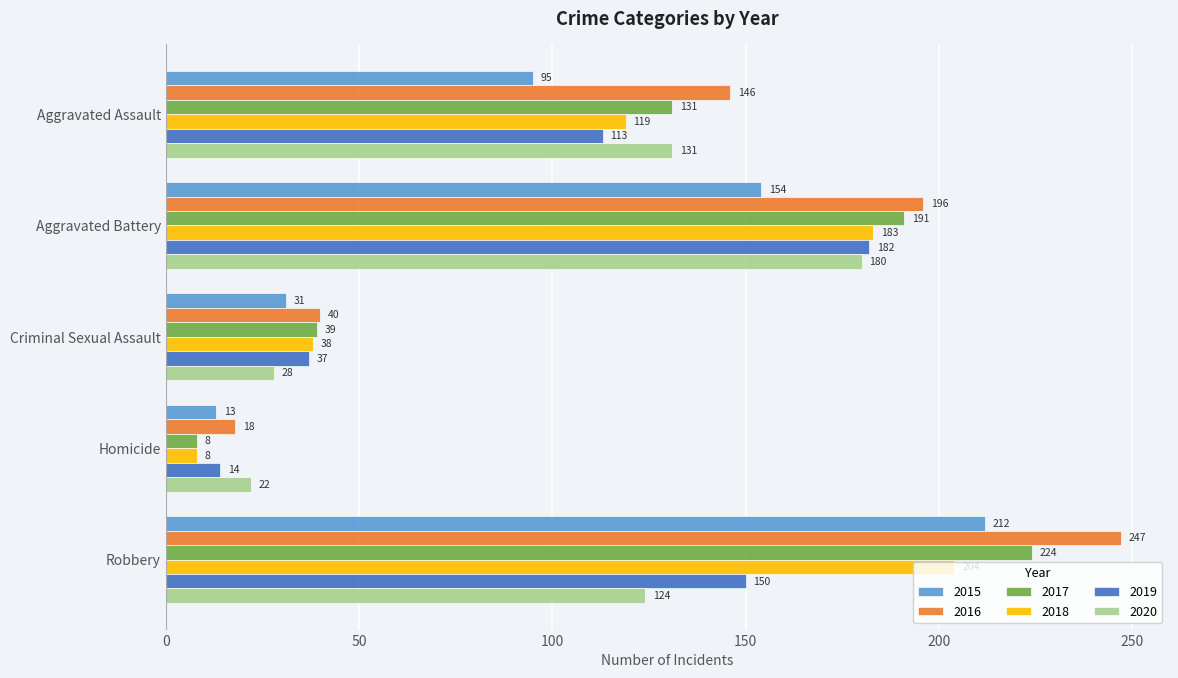

At which label does 2020 reach its minimum?

Homicide